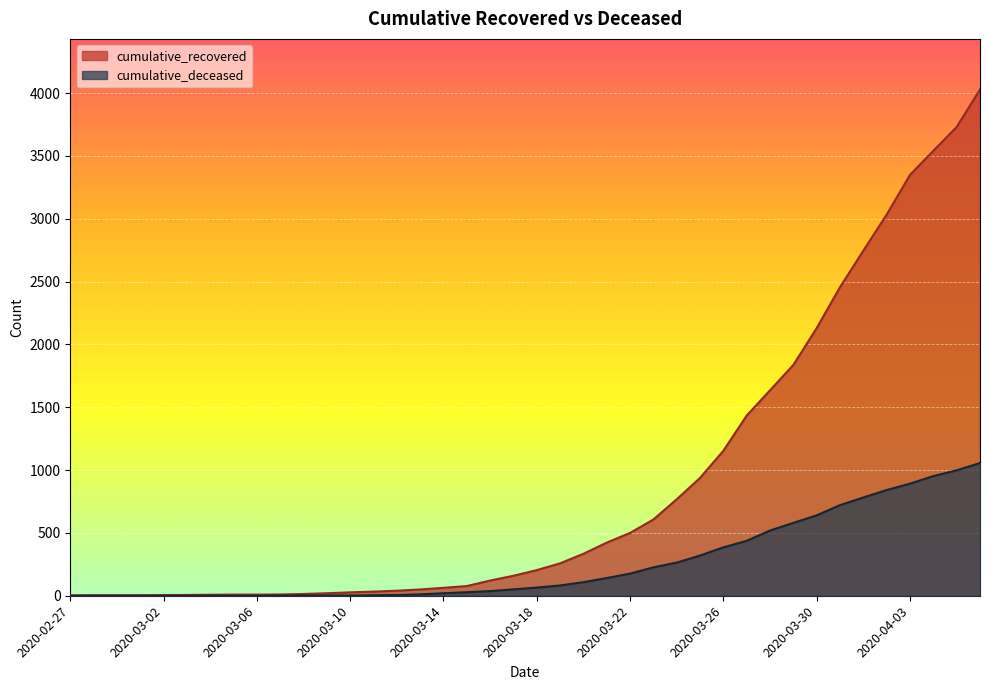

What are all the series names shown in the legend?

cumulative_recovered, cumulative_deceased